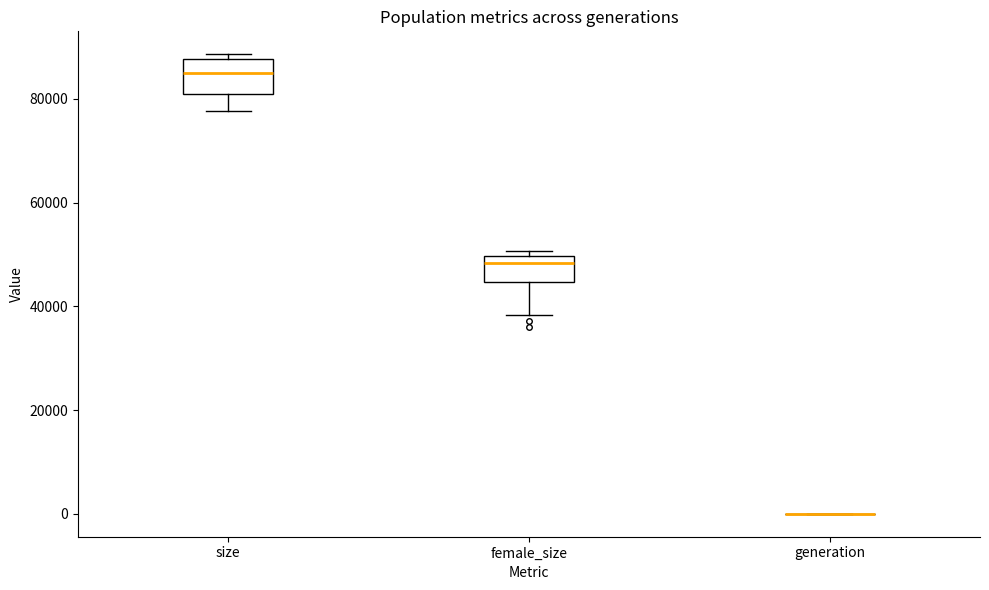

Reading left to right, read every box against the y-axis: the position of its median line, the range the box covers, and the ends of its whiskers. The values are not printed on the chart, so give them approximately, as read against the axis.

size: median 84000, box 80000 to 88000, whiskers 78000 to 88000 (just above the box's upper edge)
female_size: median 48000, box 44000 to 50000, whiskers 38000 to 50000 (just above the box's upper edge)
generation: box collapsed to a line at 0, whiskers 0 to 0